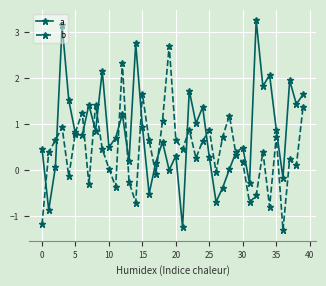

True or false: a has more than 2 points higher than both neighbors.

True